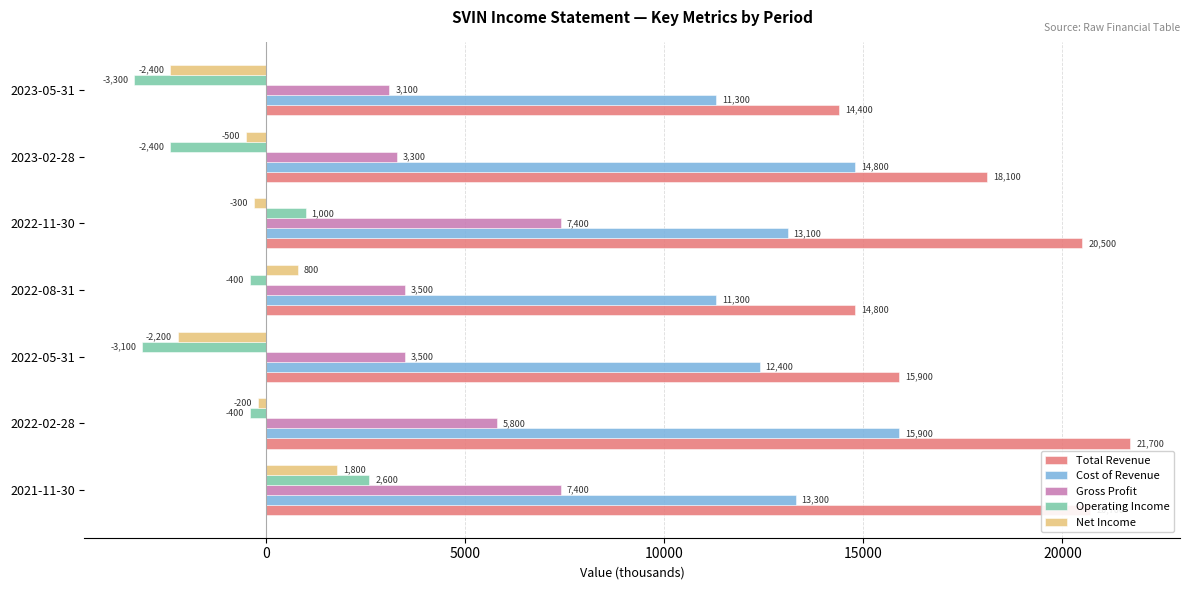

What is the total value across all series at 2022-02-28?

42800